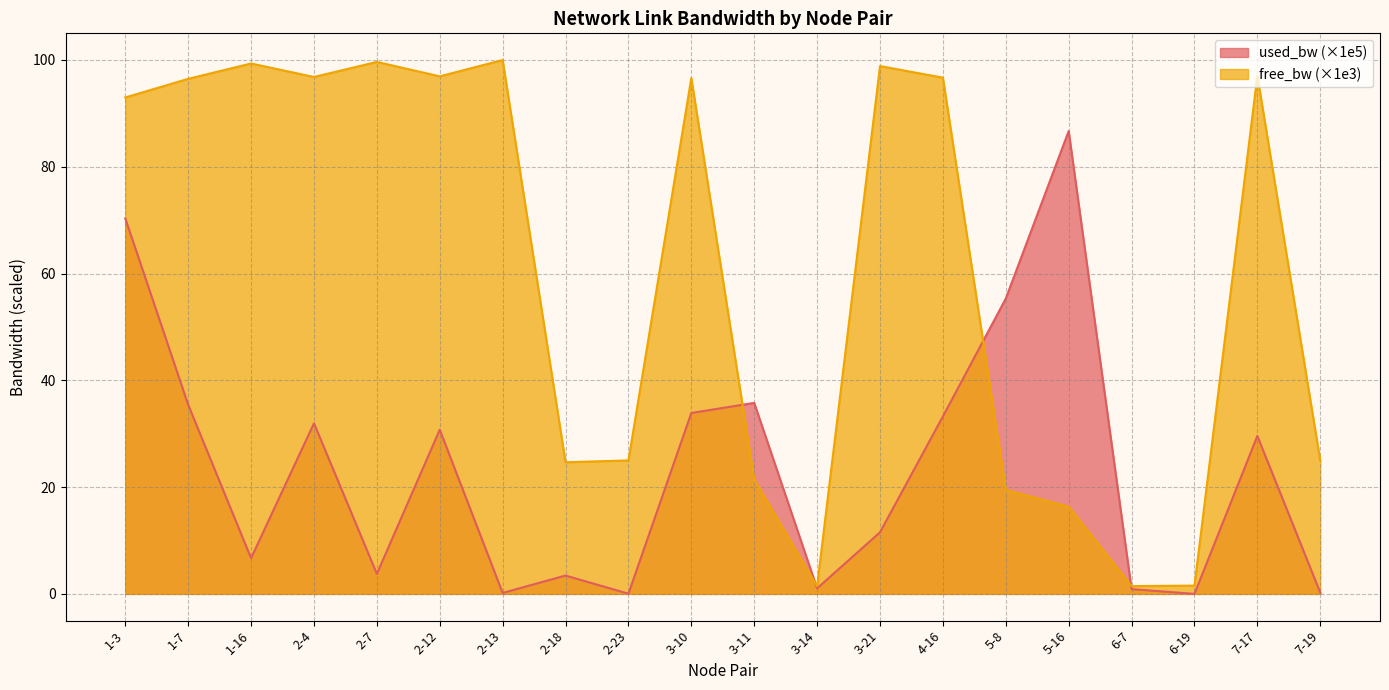

What position from the left is 1-7?

2